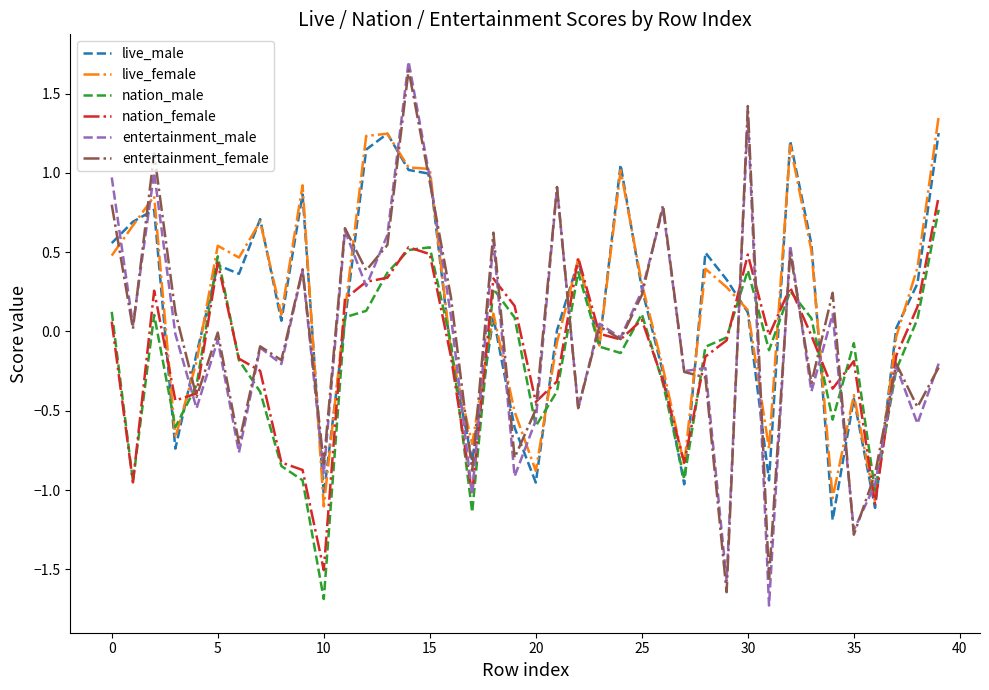

At how many categories does at least one series exceed 0?

32